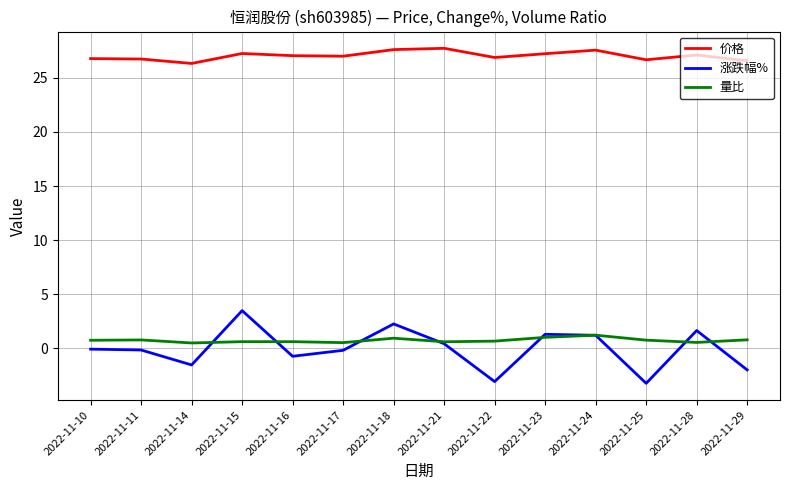

Which series has the largest range (max minus min)?

涨跌幅%